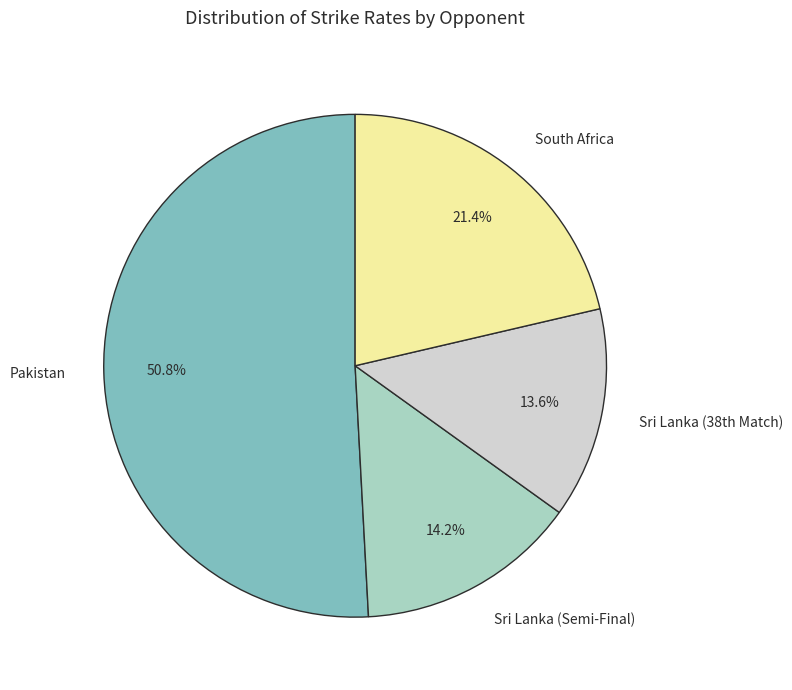

Is the sum of Sri Lanka (Semi-Final) and South Africa greater than half?

No